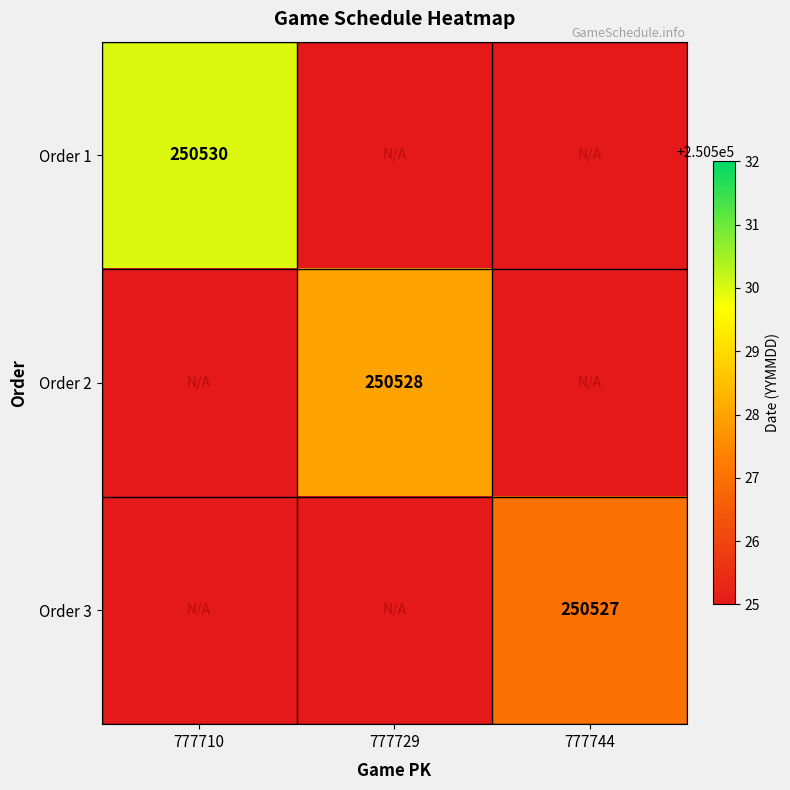

What is the greatest value displayed?

250530